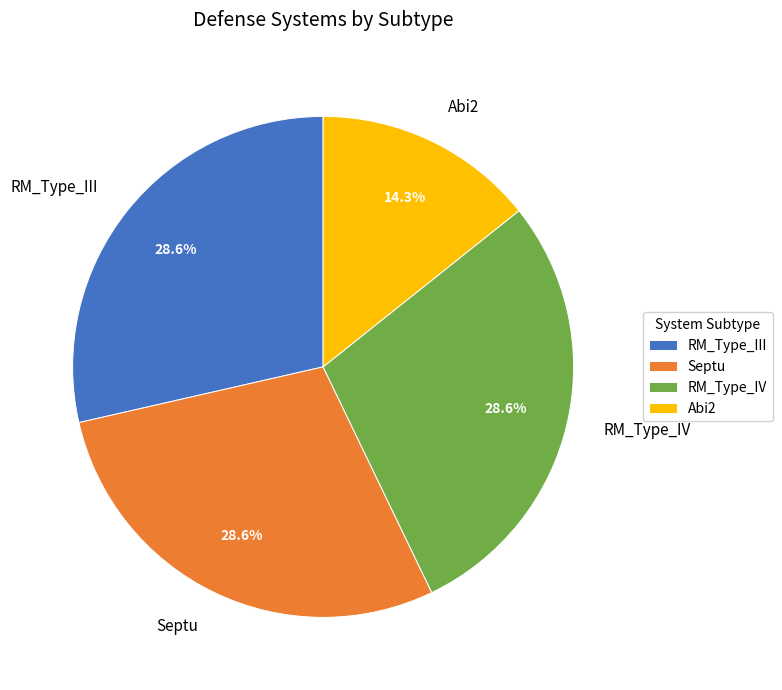

Which slice is the smallest?

Abi2